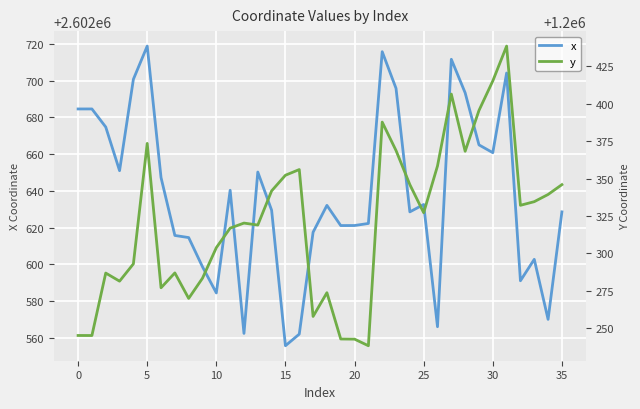

The x series shows 2602555.7 at 15. True or false?

True